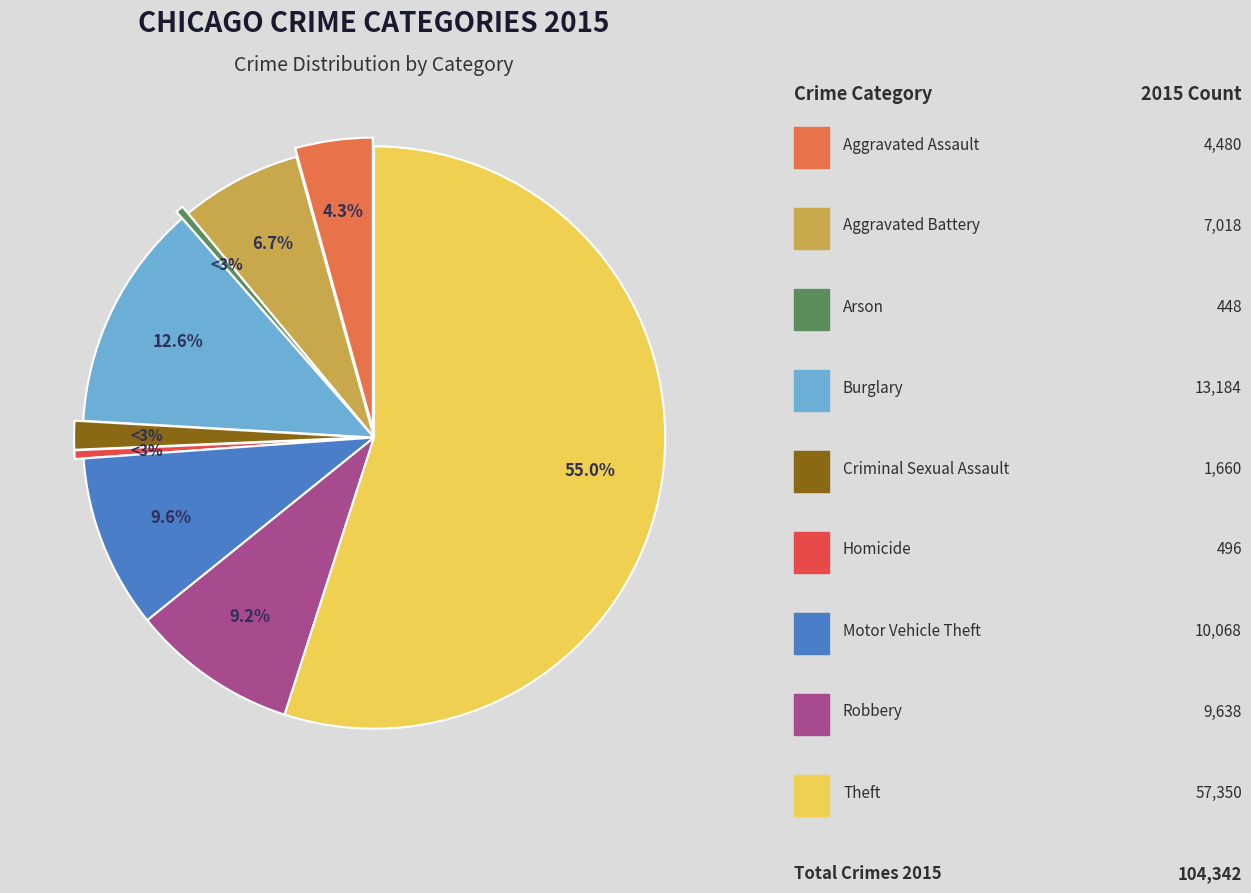

True or false: Aggravated Battery accounts for 7% of the total.

True